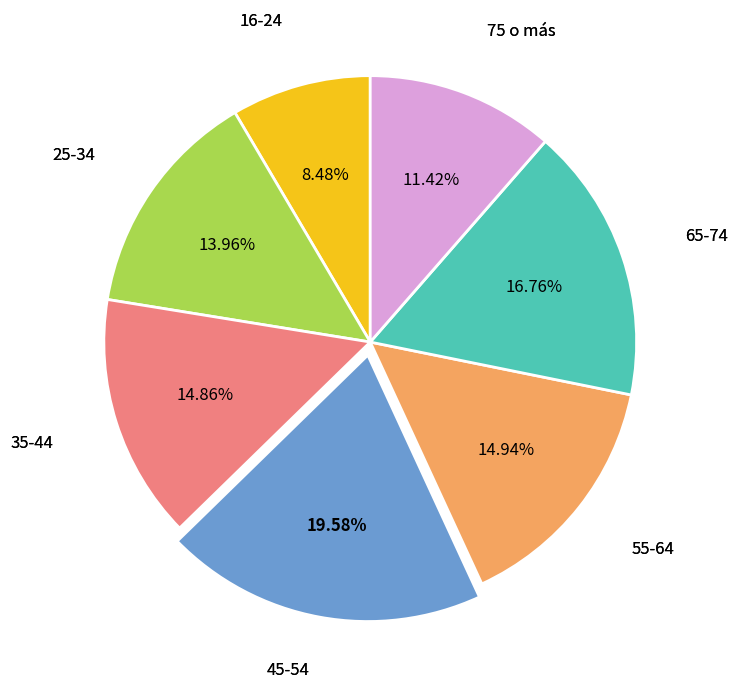

Is there a majority slice in this chart?

No